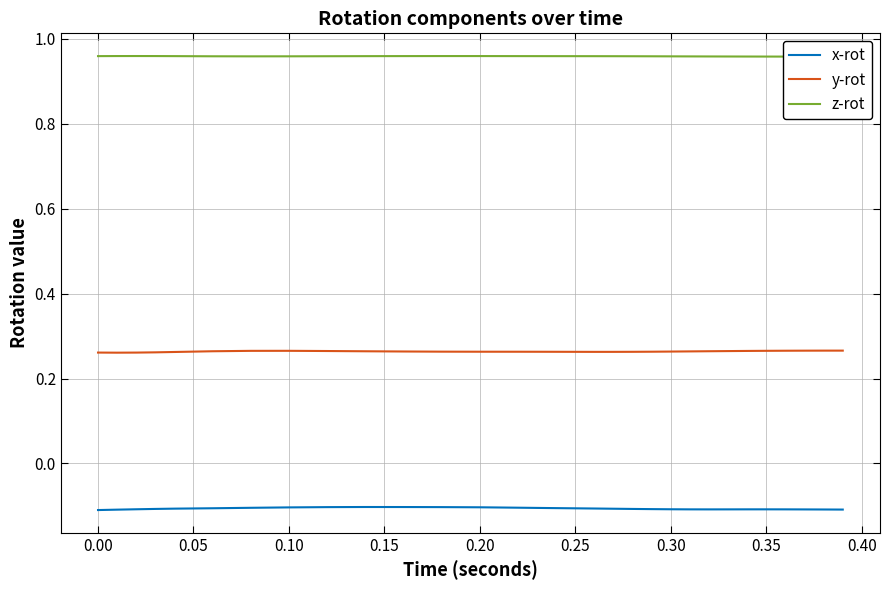

True or false: y-rot and x-rot cross at least once.

False